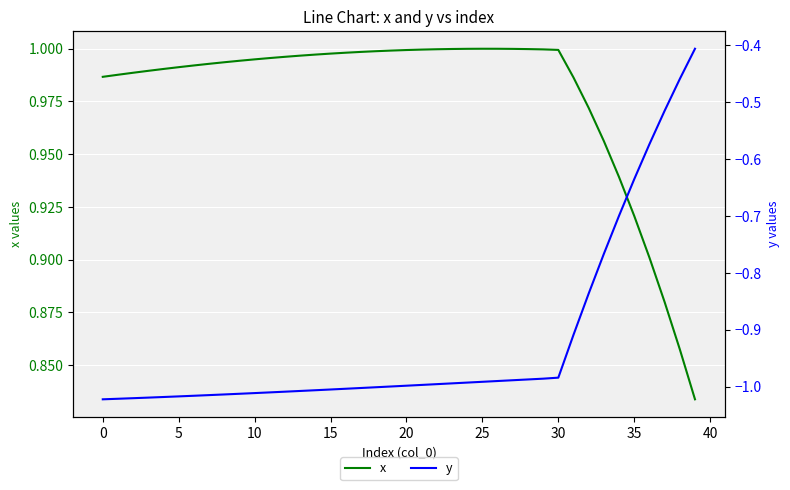

What is the difference between the second highest and minimum values in the x series?

0.2